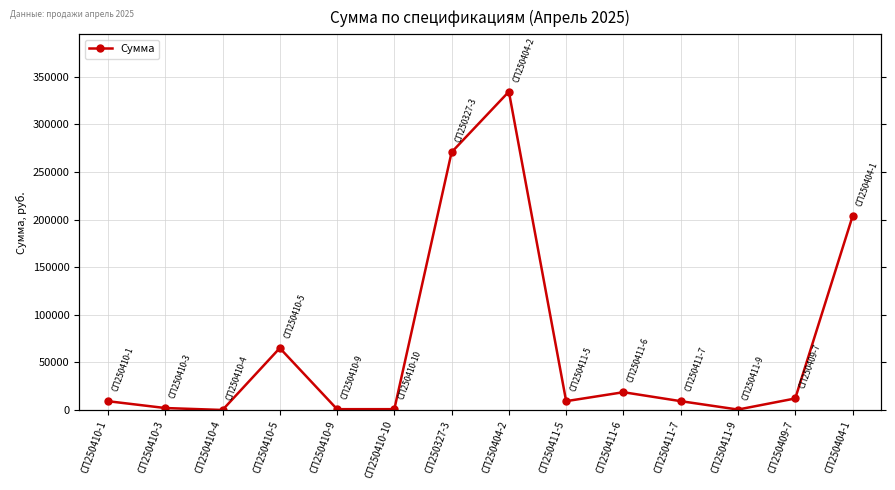

True or false: there are more than 0 points higher than both neighbors.

True